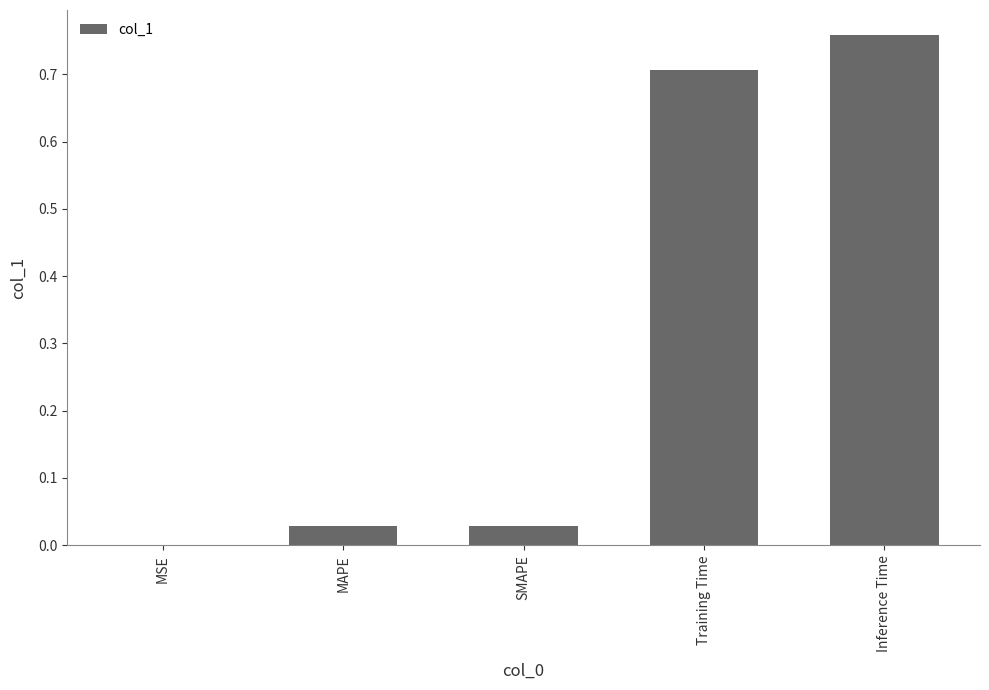

True or false: the data shows 0.2 at Inference Time.

False